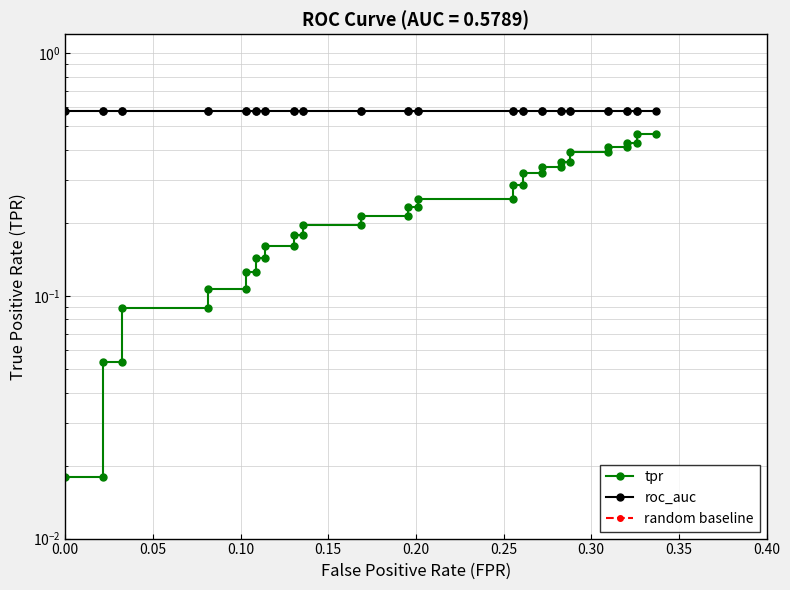

Is this an area chart (filled region under the line)?

No